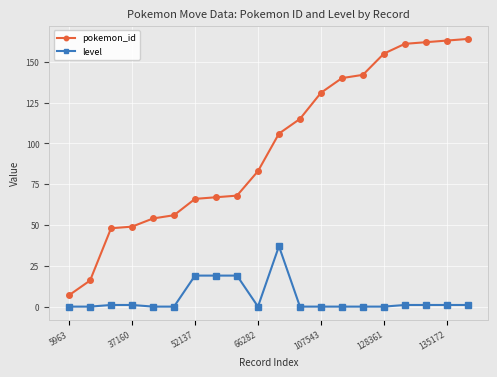

Rank the series by their average value, from lowest to highest.

level, pokemon_id